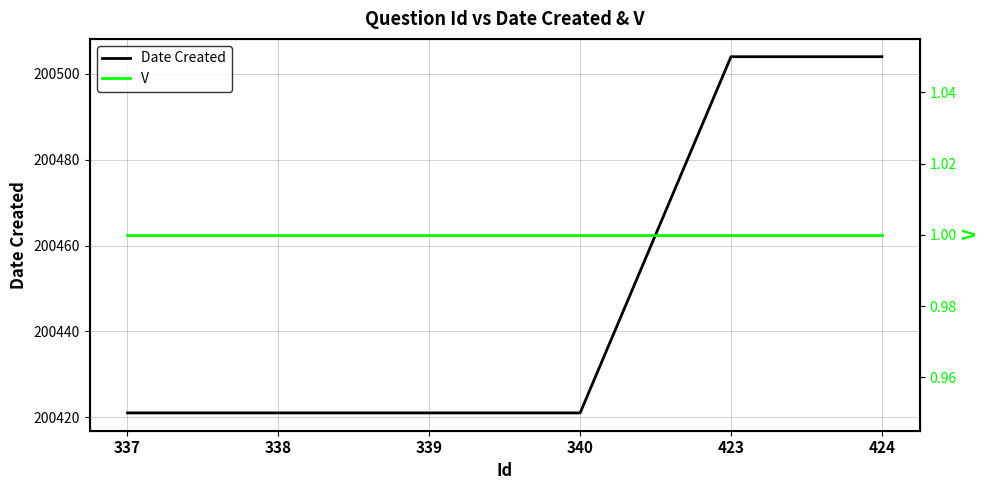

Reading left to right, transcribe all the data shown in this chart.

Date Created: 337=200421	338=200421	339=200421	340=200421	423=200504	424=200504
V: 337=1	338=1	339=1	340=1	423=1	424=1